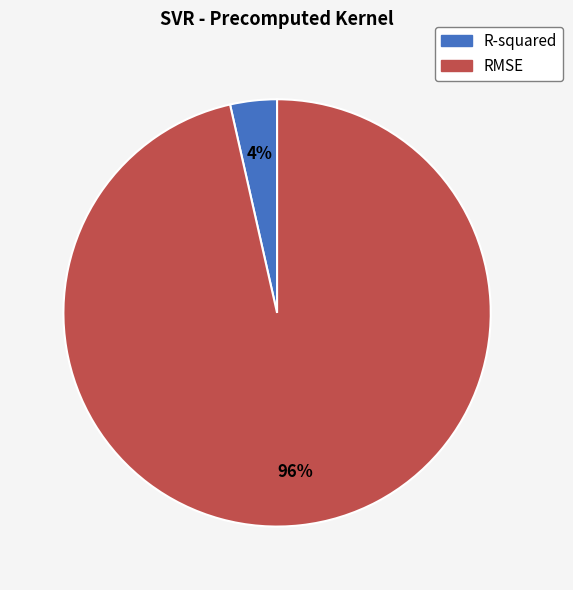

How many slices are in this pie chart?

2